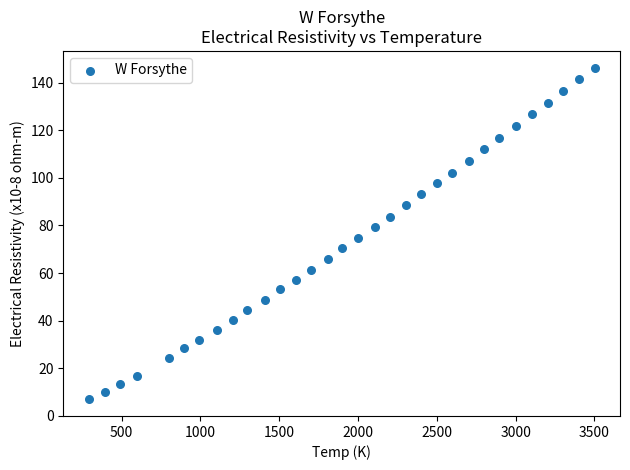

What is the range of X values (max minus min)?

3210.2